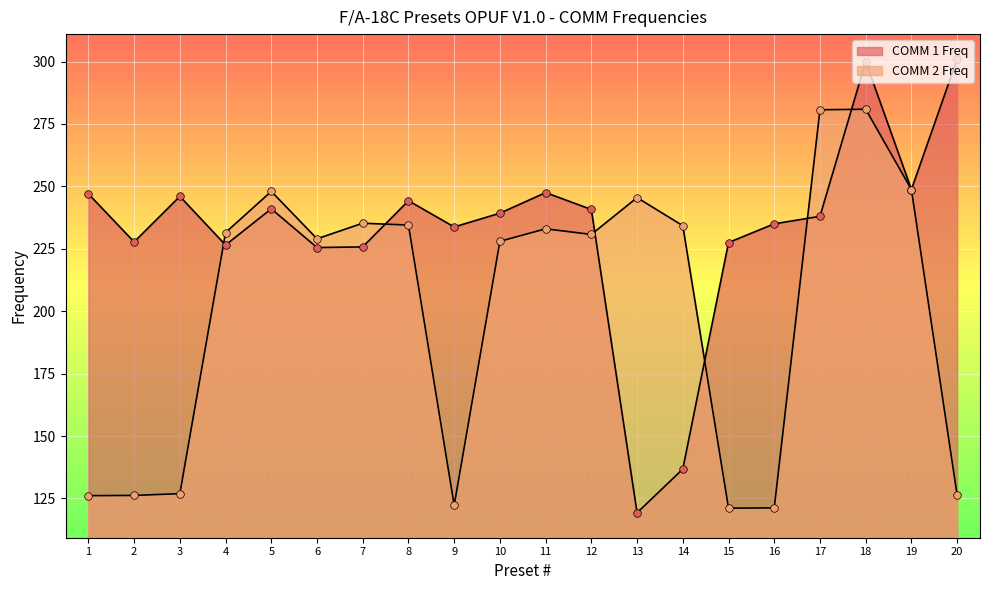

Which series has the widest spread of Y values?

COMM 1 Freq